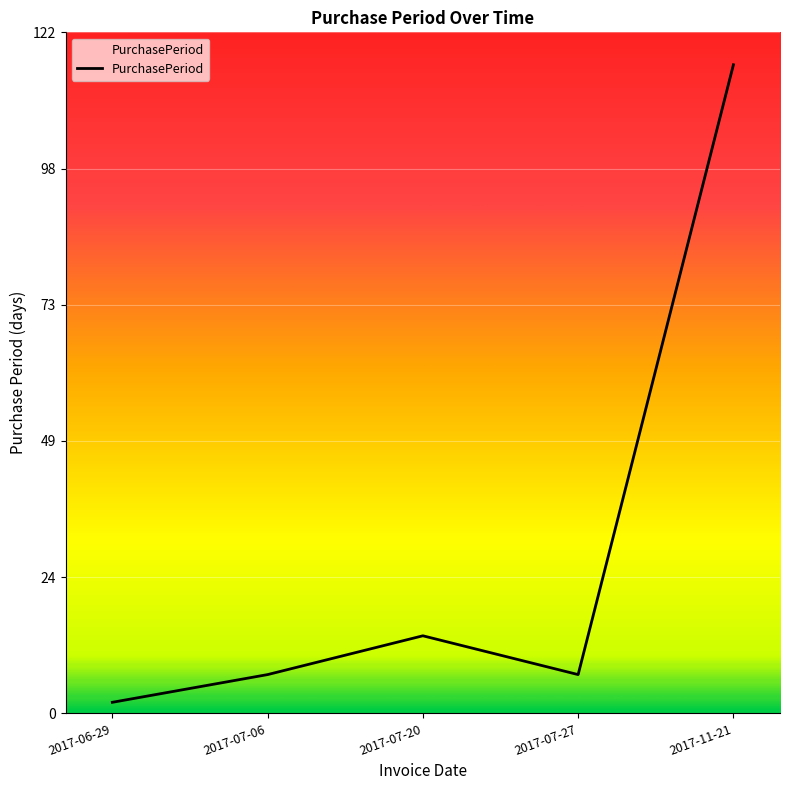

At which label is the value closest to 59?

2017-07-20